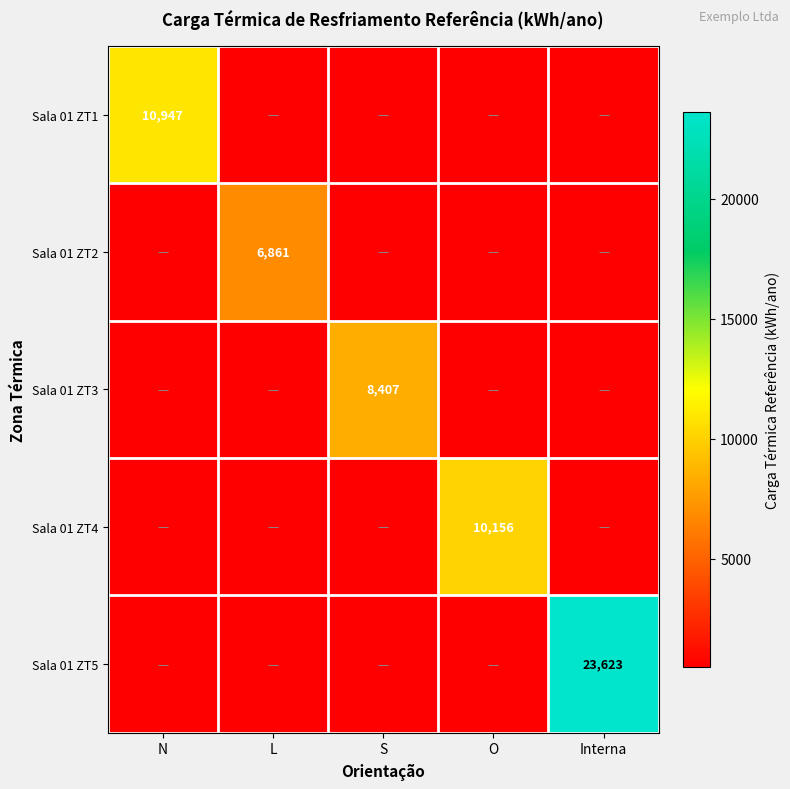

Read the Sala 01 ZT3 value at Interna.

500